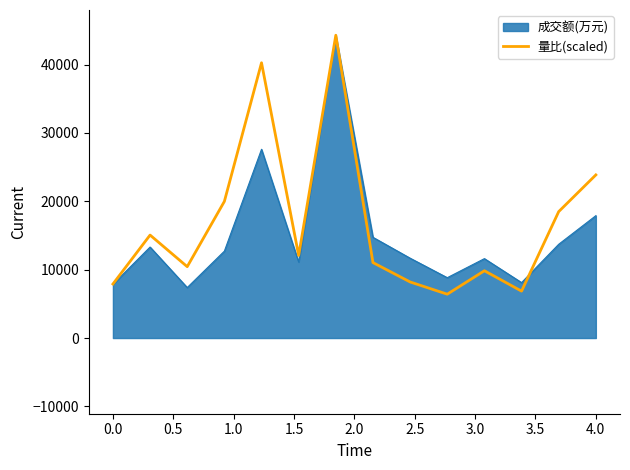

How many lines are shown in the chart?

2